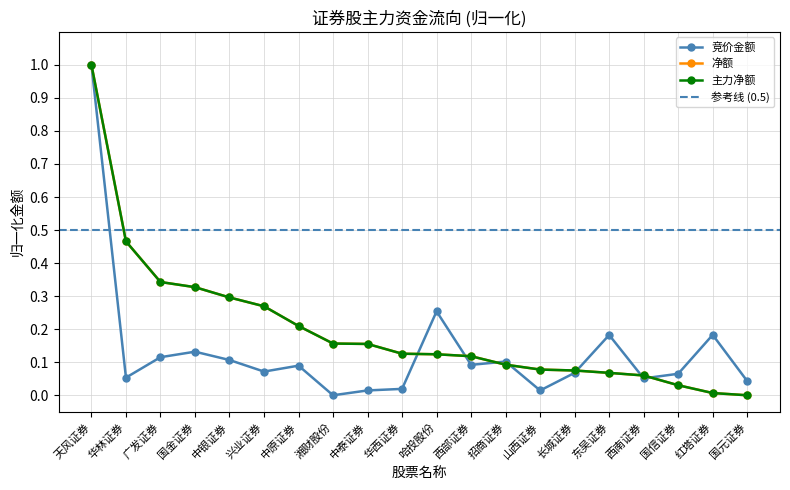

What is the value of the 竞价金额 point at the 19th from the left?

0.2